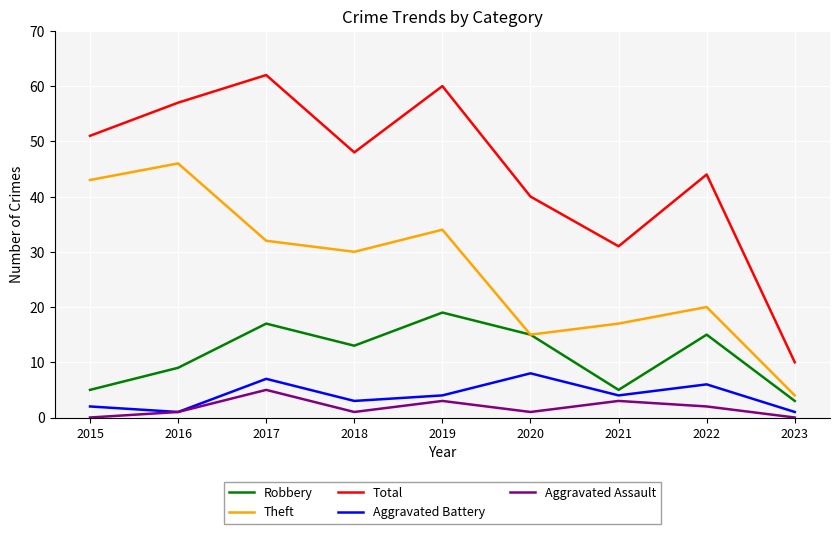

What is the total value across all series at 2020?

79